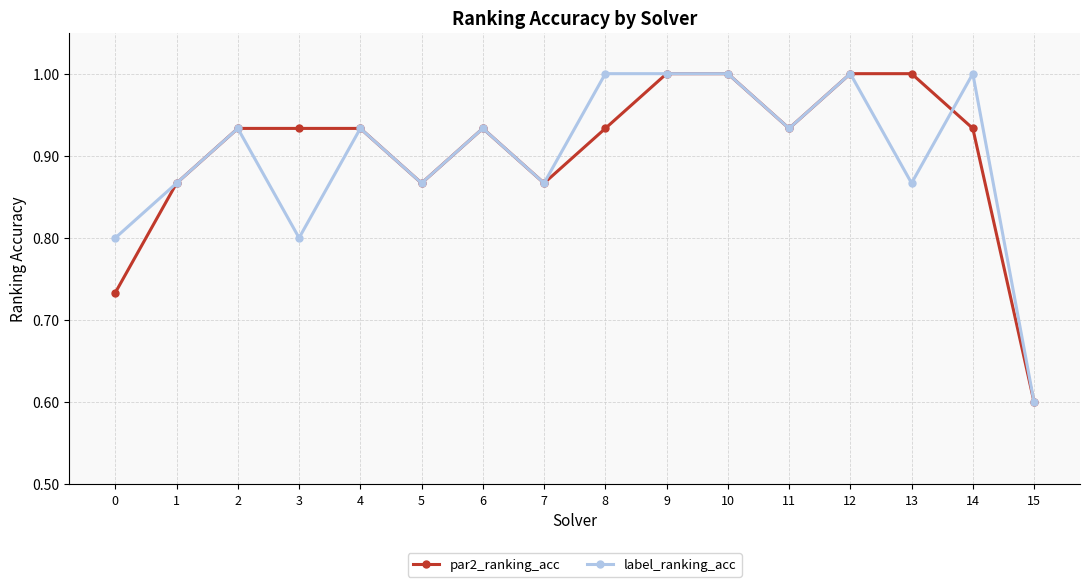

At 3, list the series in order from largest to smallest.

par2_ranking_acc, label_ranking_acc